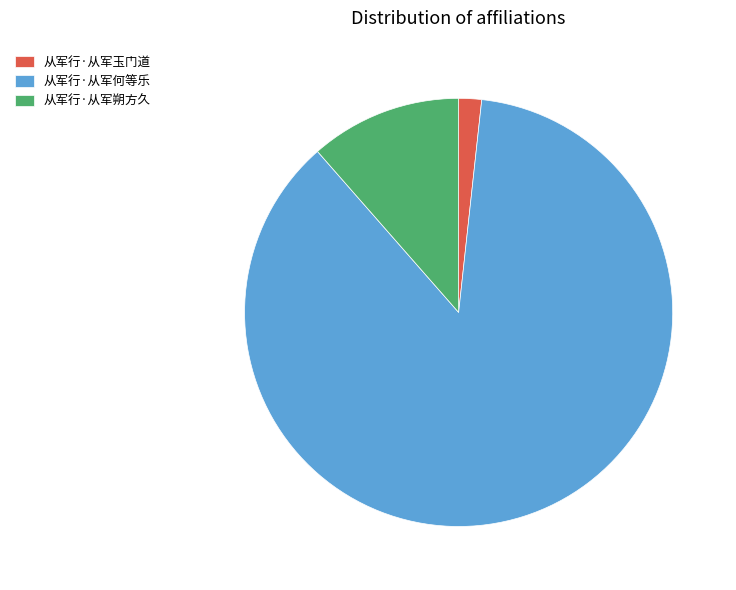

Is the sum of 从军行·从军何等乐 and 从军行·从军朔方久 greater than half?

Yes